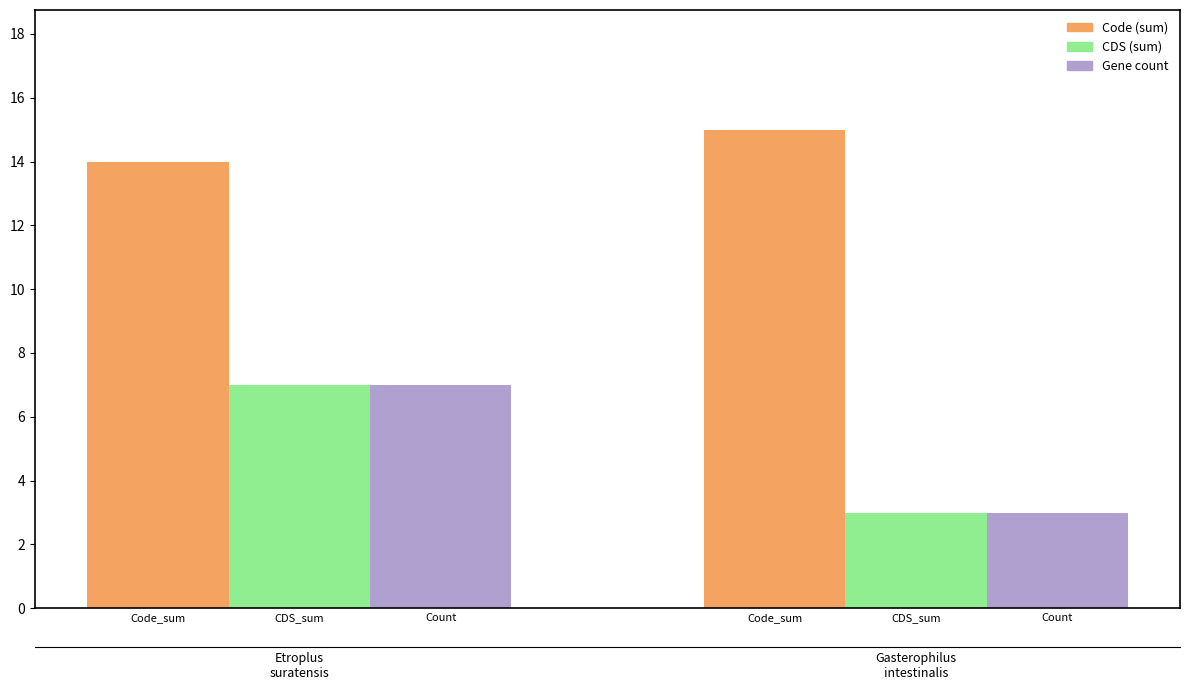

What is the value of the Code (sum) bar at the 2nd from the left?

15